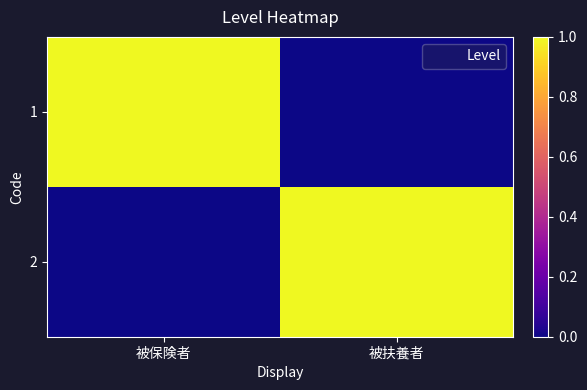

What is the maximum value shown in the chart?

1